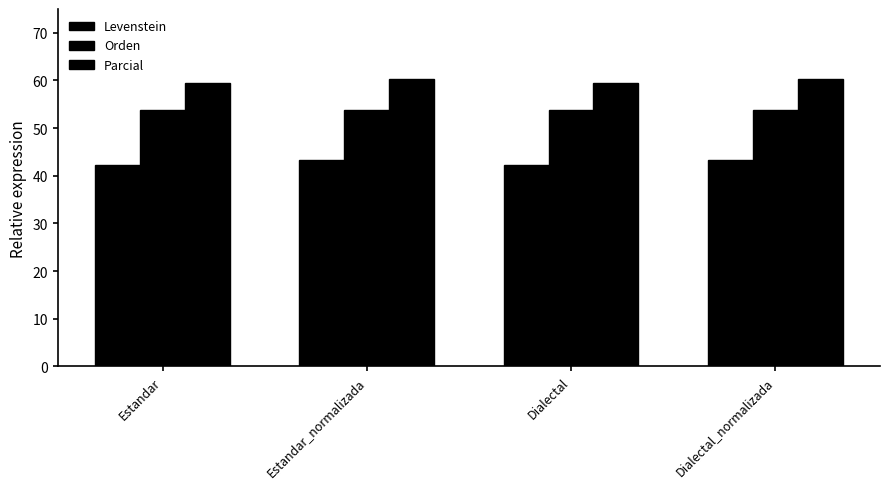

List the labels in order of Orden value, largest first.

Estandar, Estandar_normalizada, Dialectal, Dialectal_normalizada